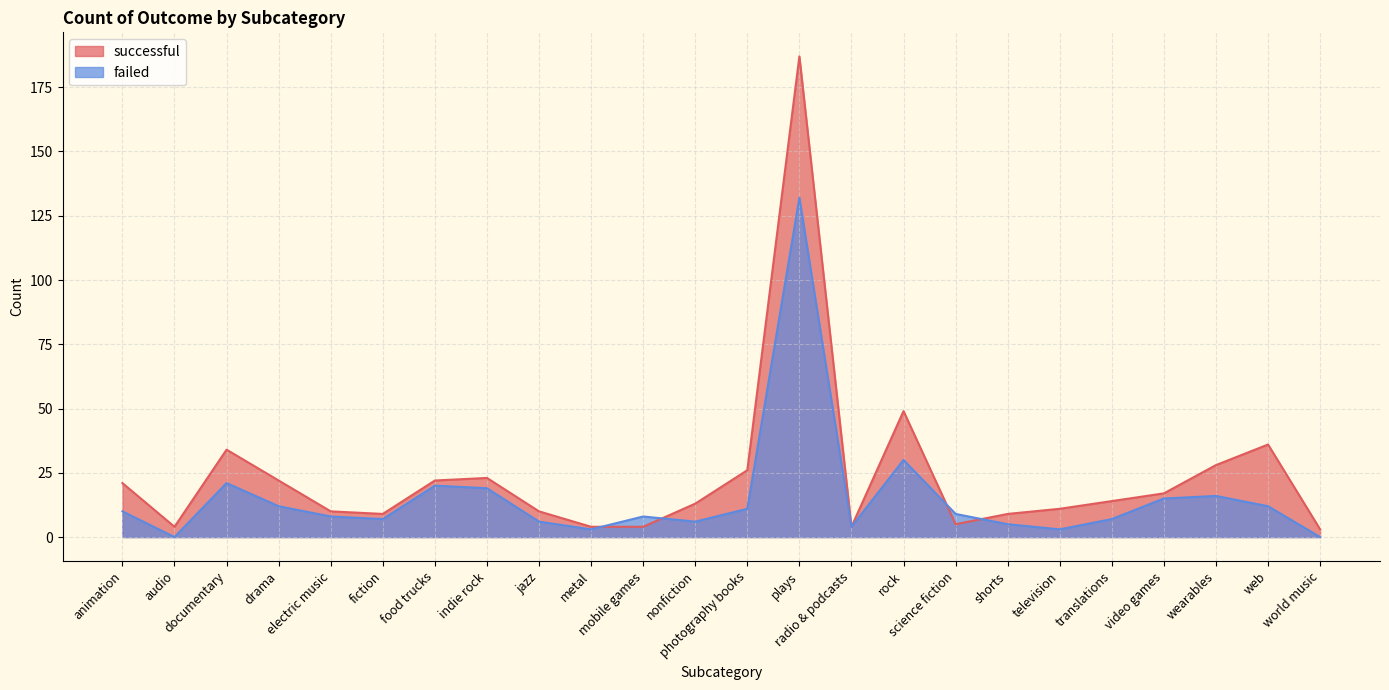

Which series ends up on top after the final intersection of successful and failed?

successful